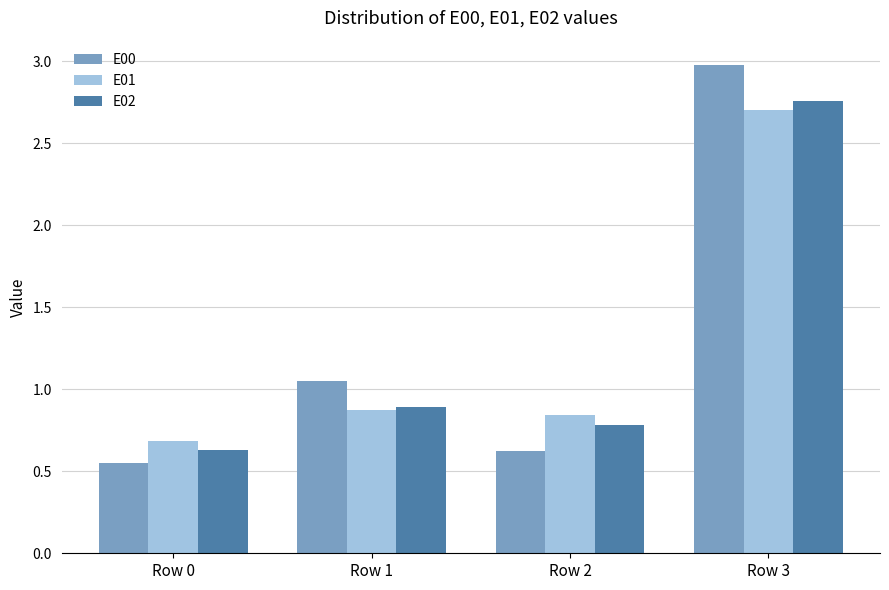

The value of E01 at Row 2 is 0.8. True or false?

True